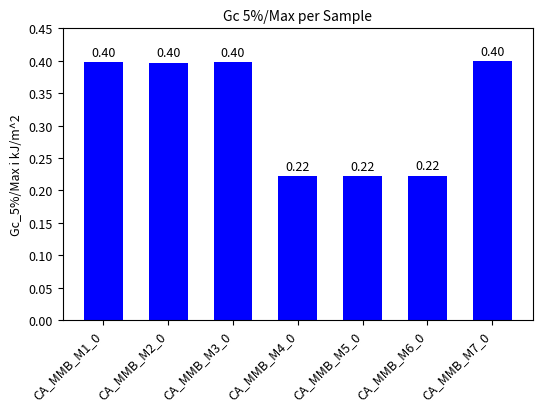

How many series are shown in this chart?

1